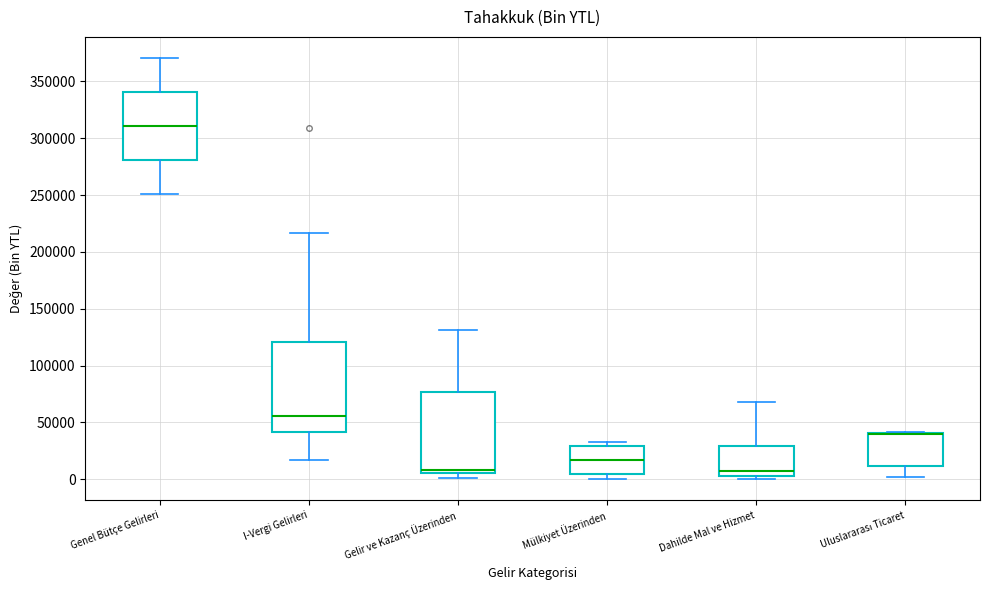

Which box is the tallest, from its lower edge to its upper edge?

I-Vergi Gelirleri